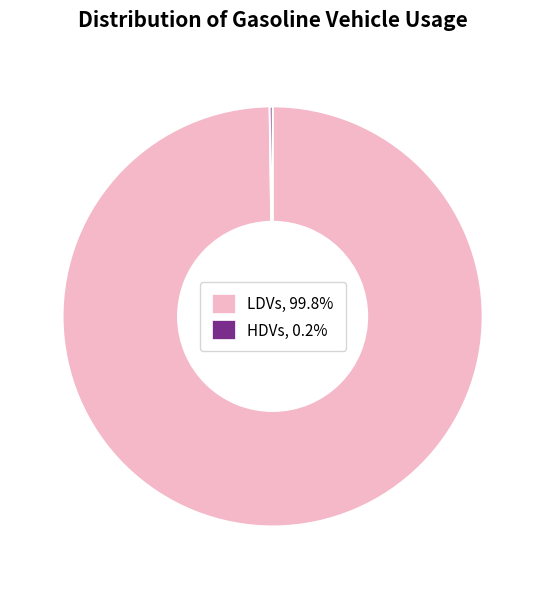

Which category accounts for the majority?

LDVs